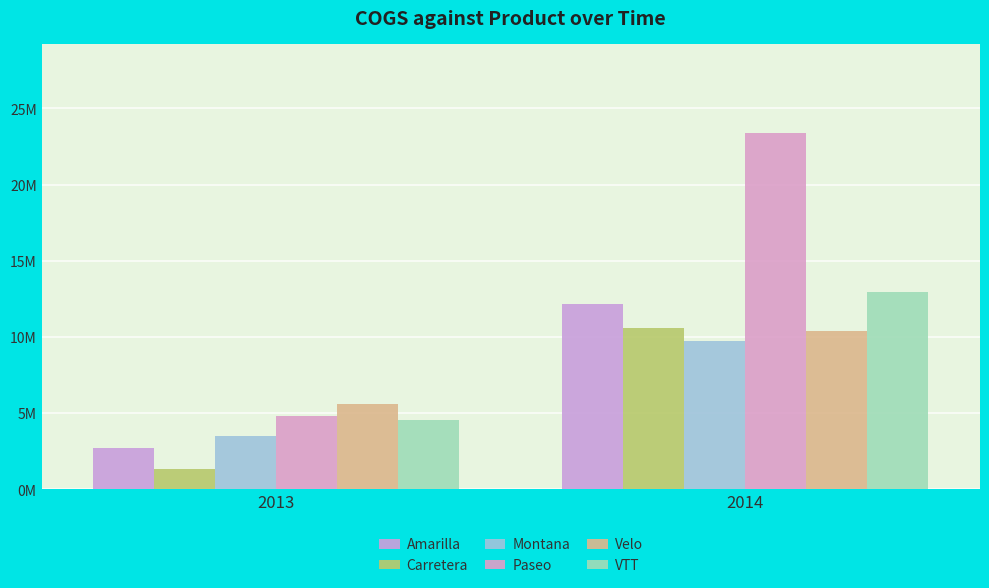

Which category has the lowest value across all series?

2013